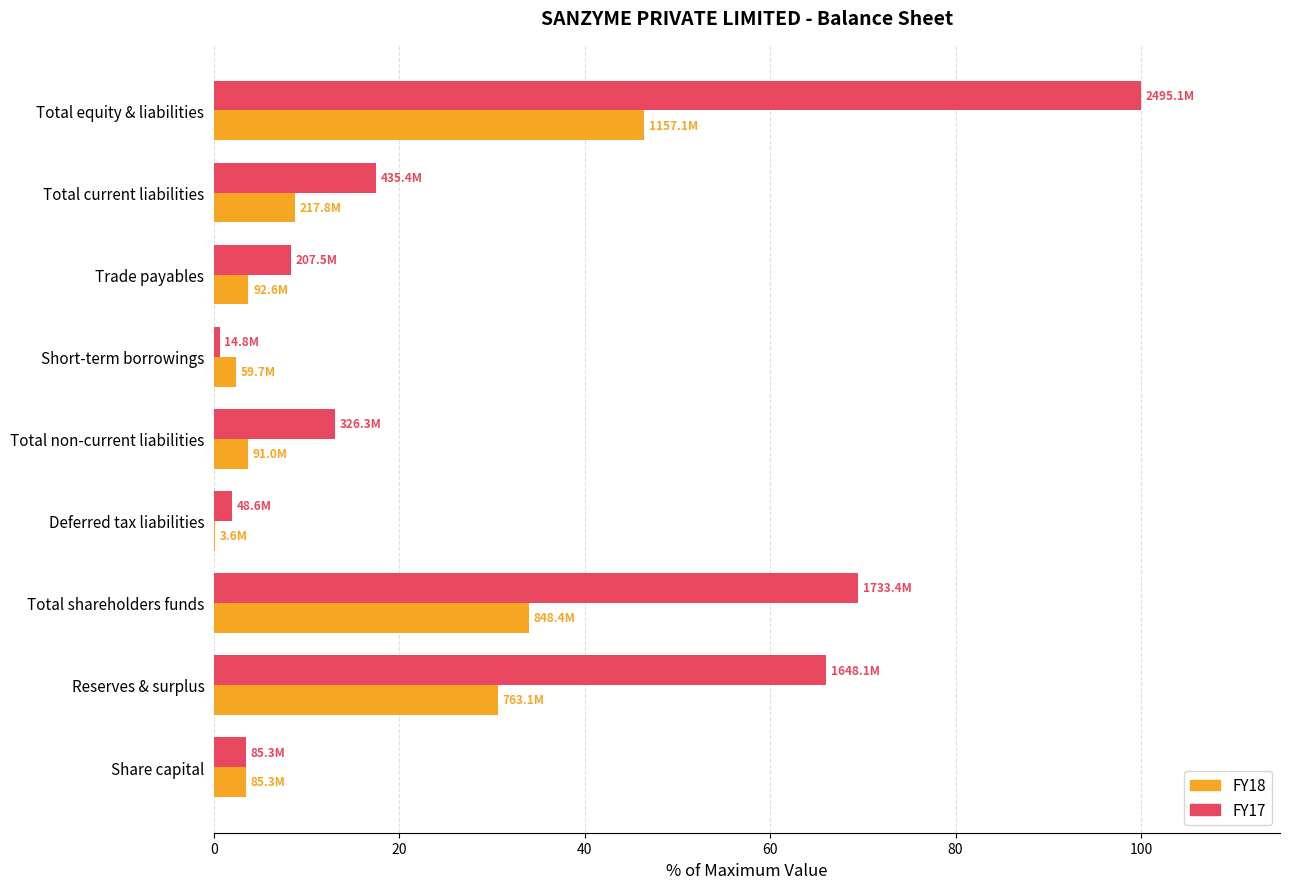

At which category is the sum across all series the highest?

Total equity & liabilities